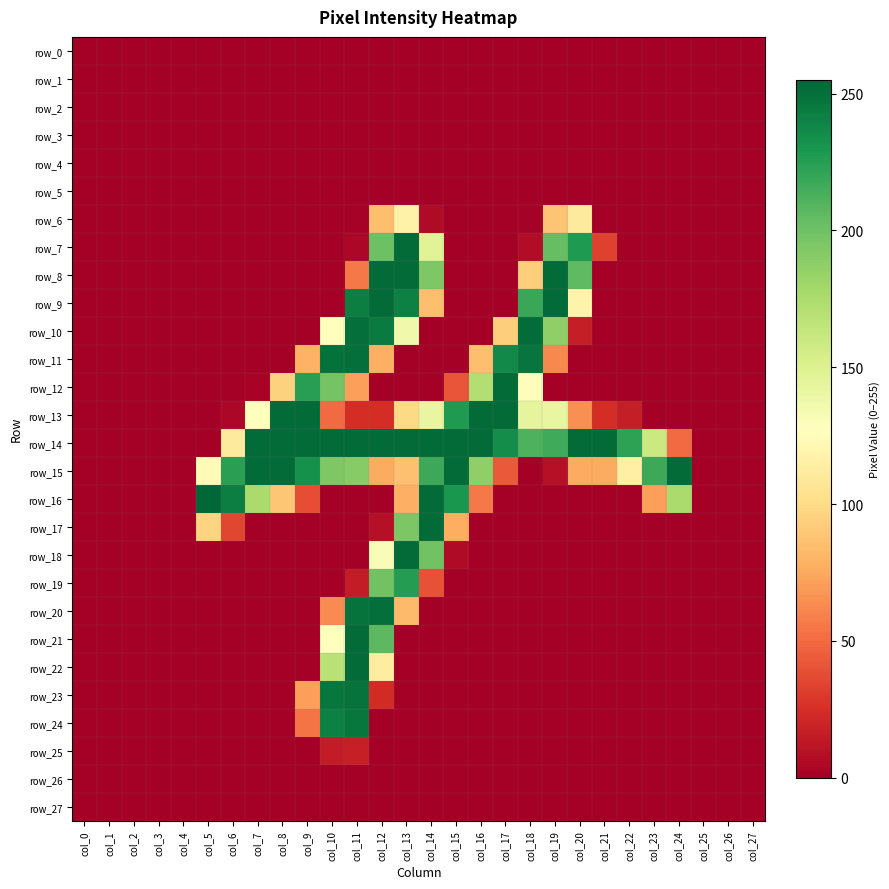

At col_5, list the series in order from smallest to largest.

row_0, row_1, row_2, row_3, row_4, row_5, row_6, row_7, row_8, row_9, row_10, row_11, row_12, row_13, row_14, row_18, row_19, row_20, row_21, row_22, row_23, row_24, row_25, row_26, row_27, row_17, row_15, row_16